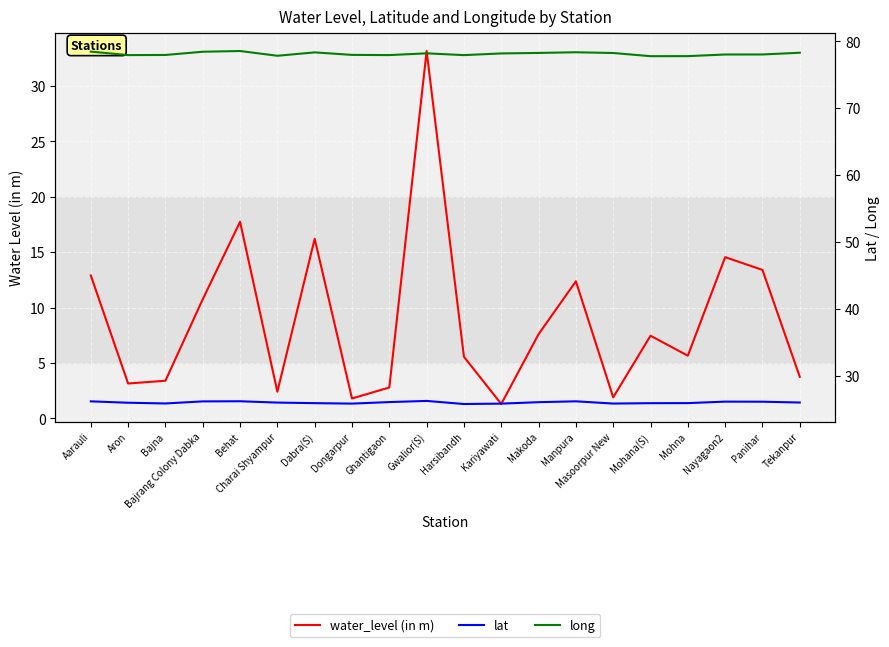

The water_level (in m) series shows 2.4 at Charai Shyampur. True or false?

True